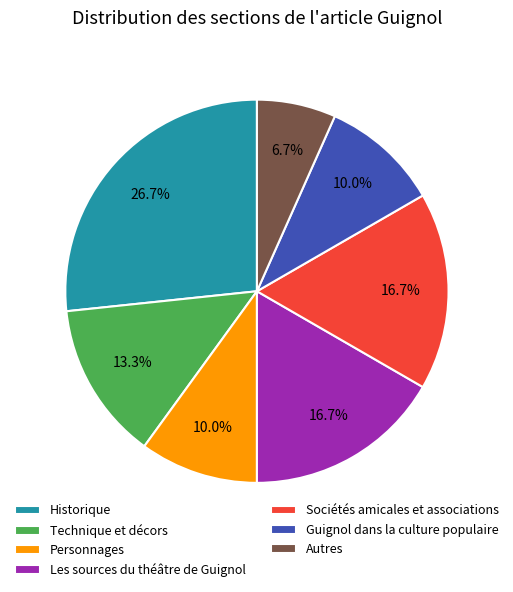

Which category has the smallest portion of the pie?

Autres